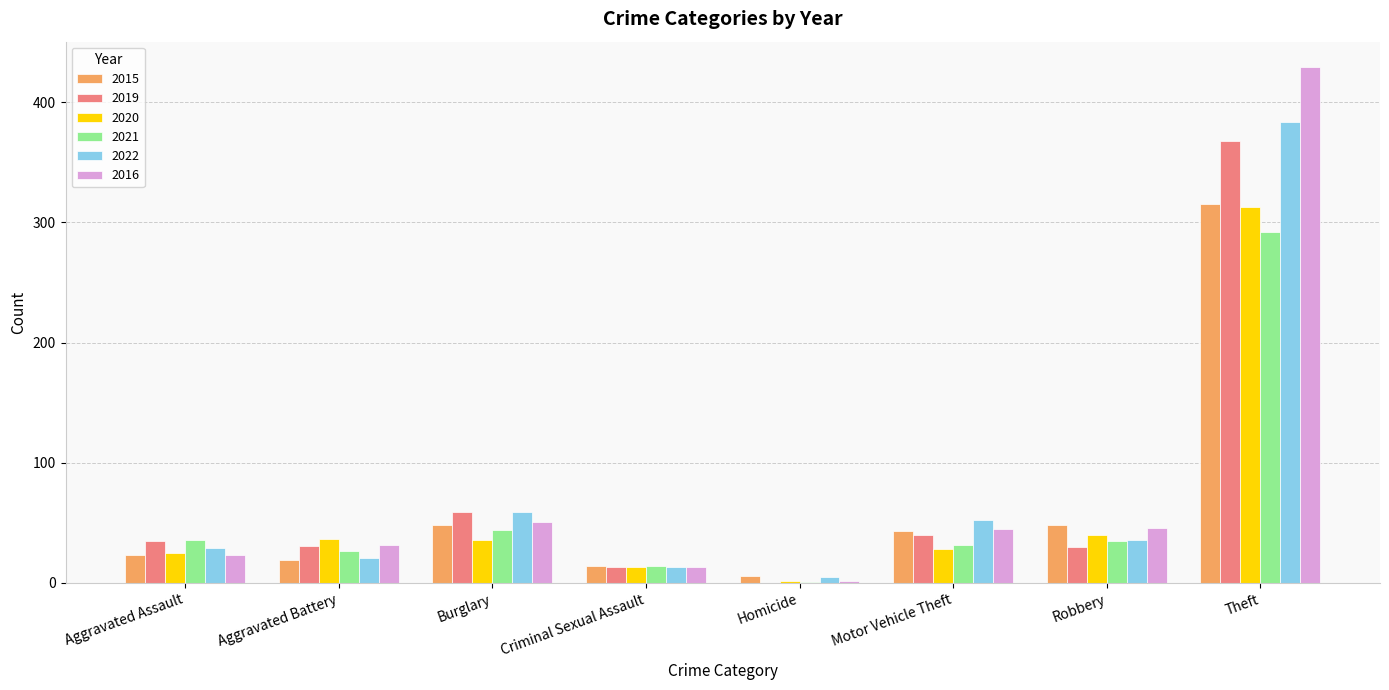

Are the bars grouped side by side (vs. stacked)?

Yes